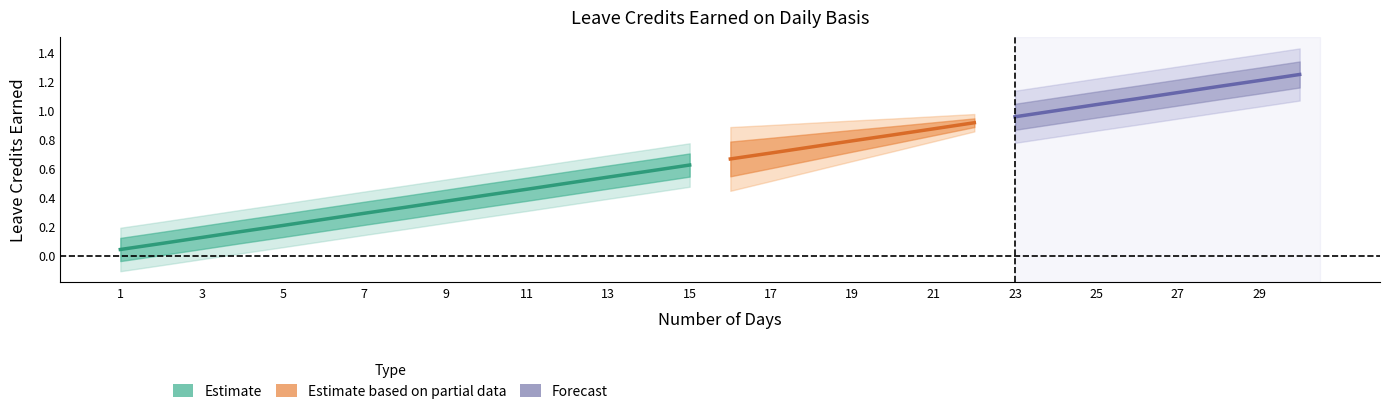

At how many categories does at least one series exceed 0?

30